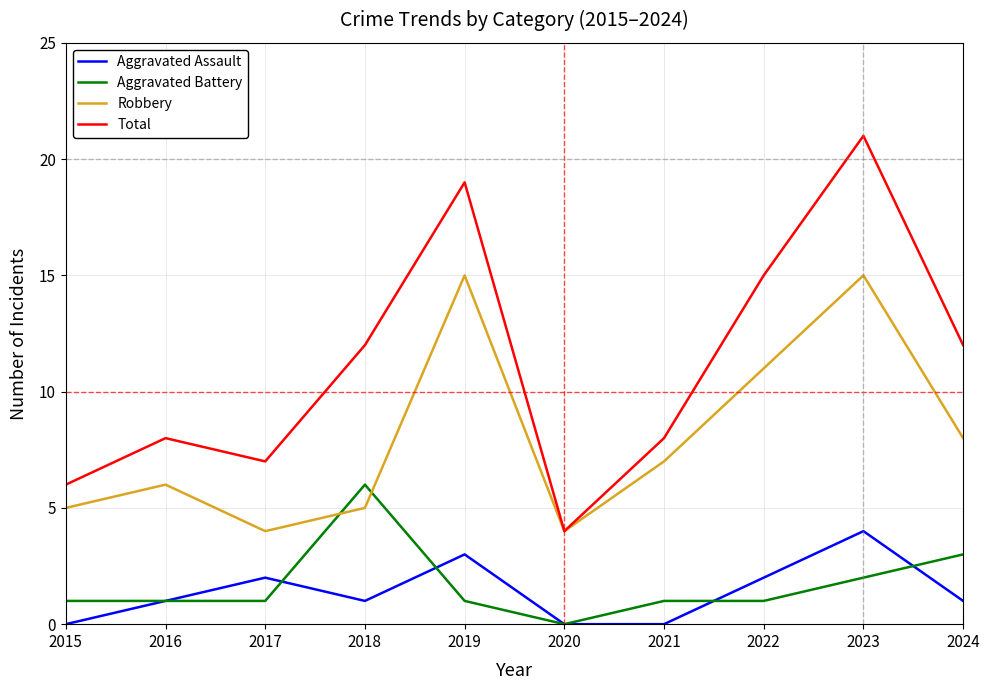

What is the spread (max minus min) of values at 2023?

19